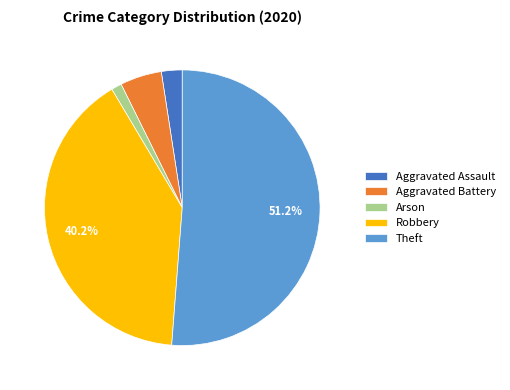

What percentage is the Aggravated Assault slice, to the nearest percent?

2%